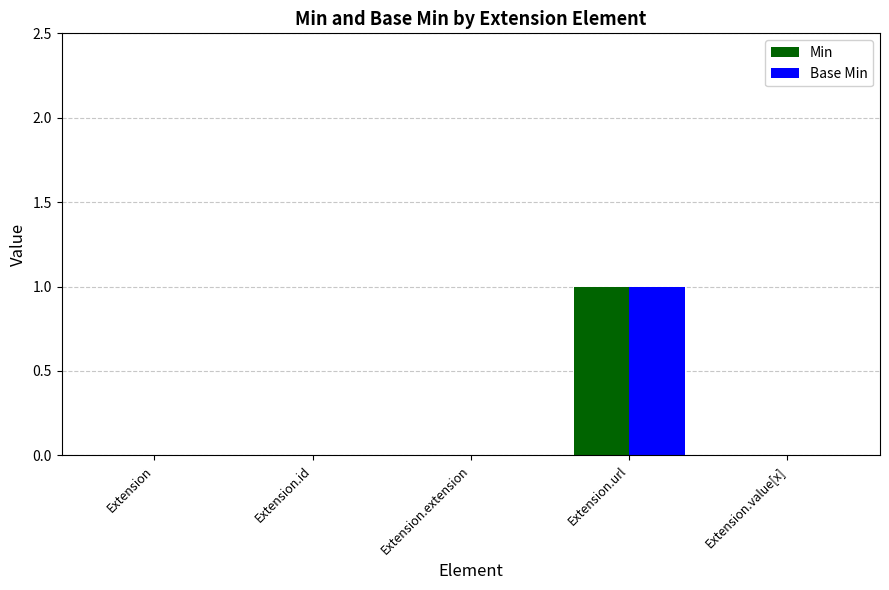

How many series are shown in this chart?

2